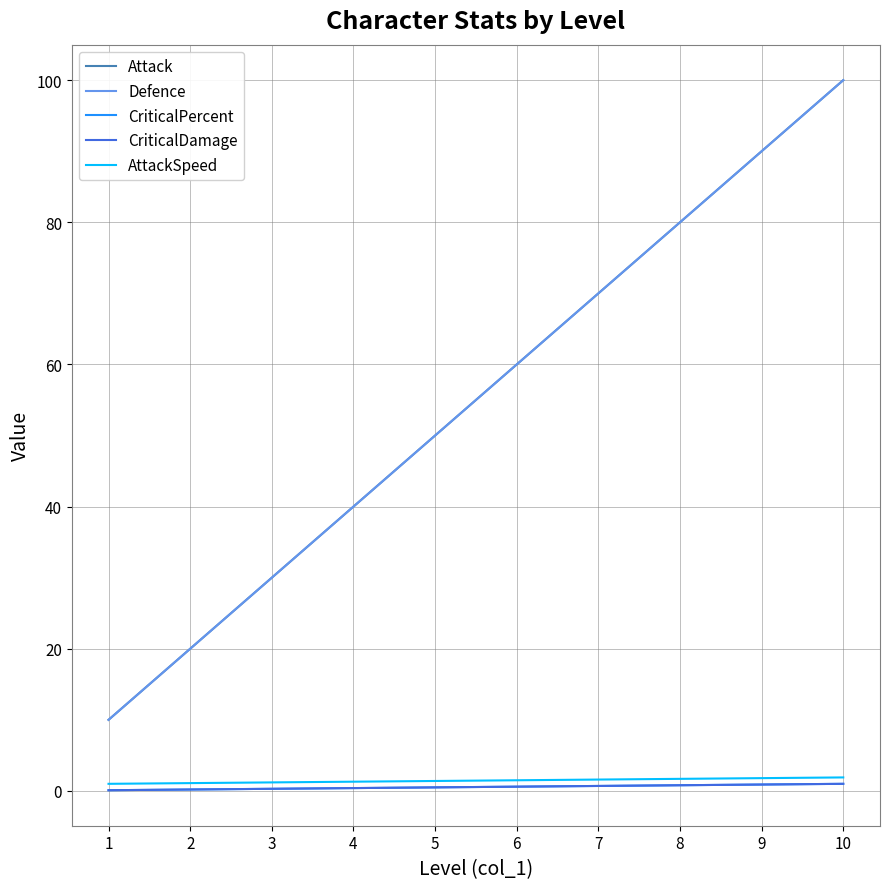

How many lines are shown in the chart?

5